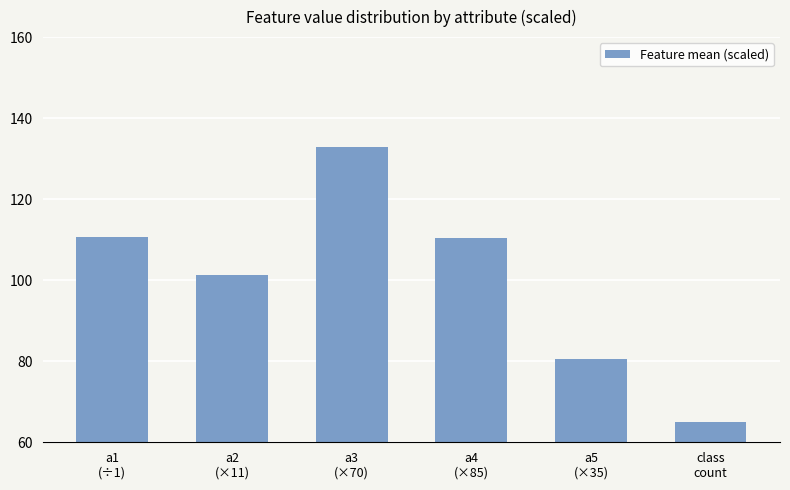

What is the difference between the maximum and second lowest values?

52.5